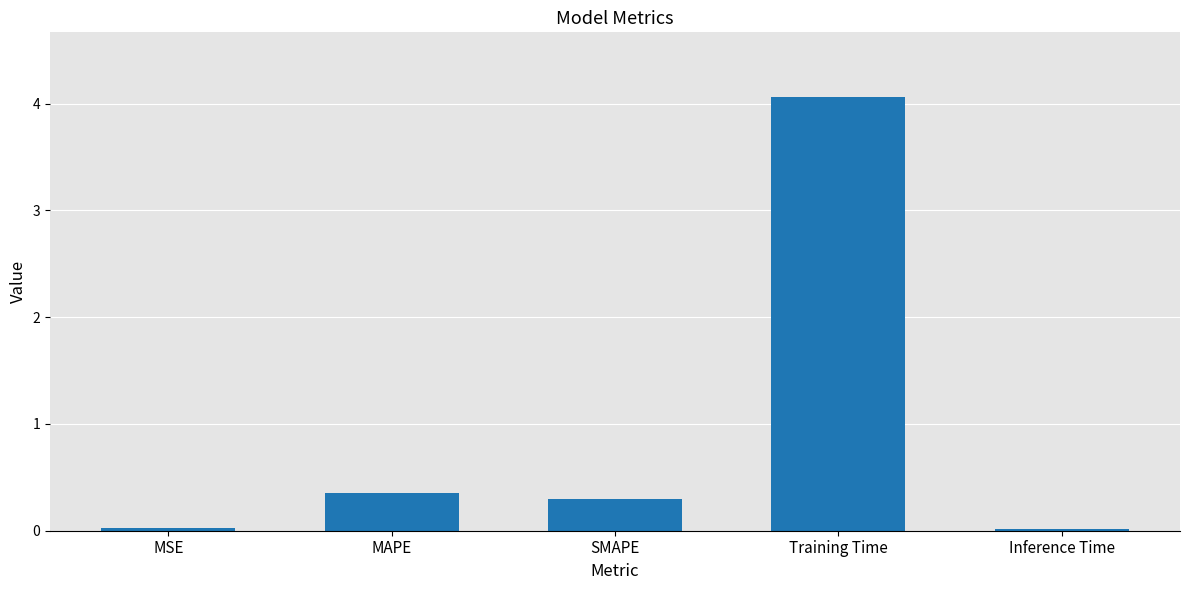

What is the greatest value displayed?

4.1